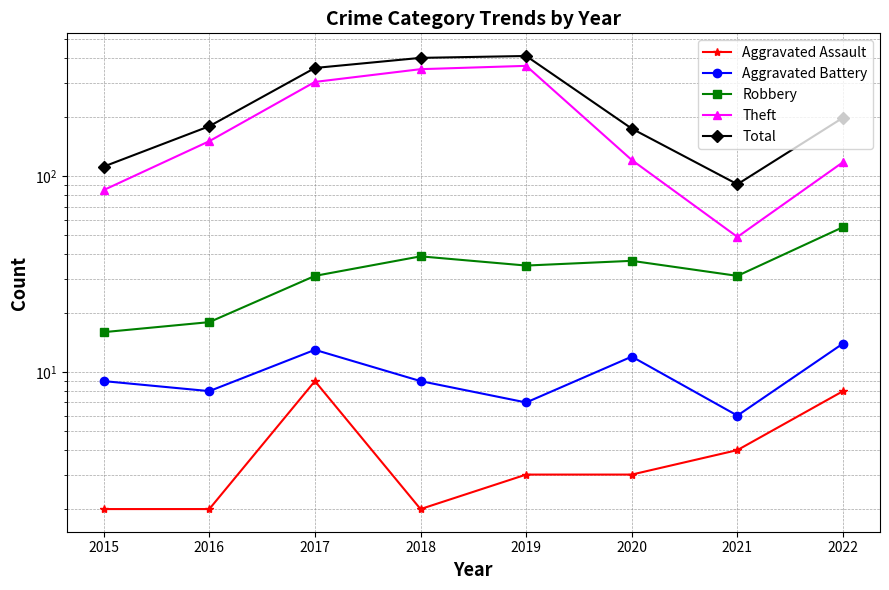

Rank the series at 2022 from highest to lowest value.

Total, Theft, Robbery, Aggravated Battery, Aggravated Assault